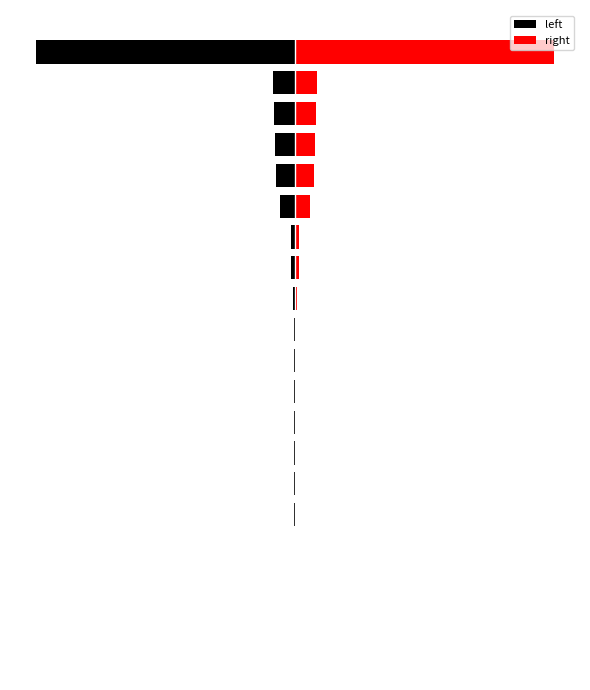

List the series in order of their overall mean, highest first.

right, left